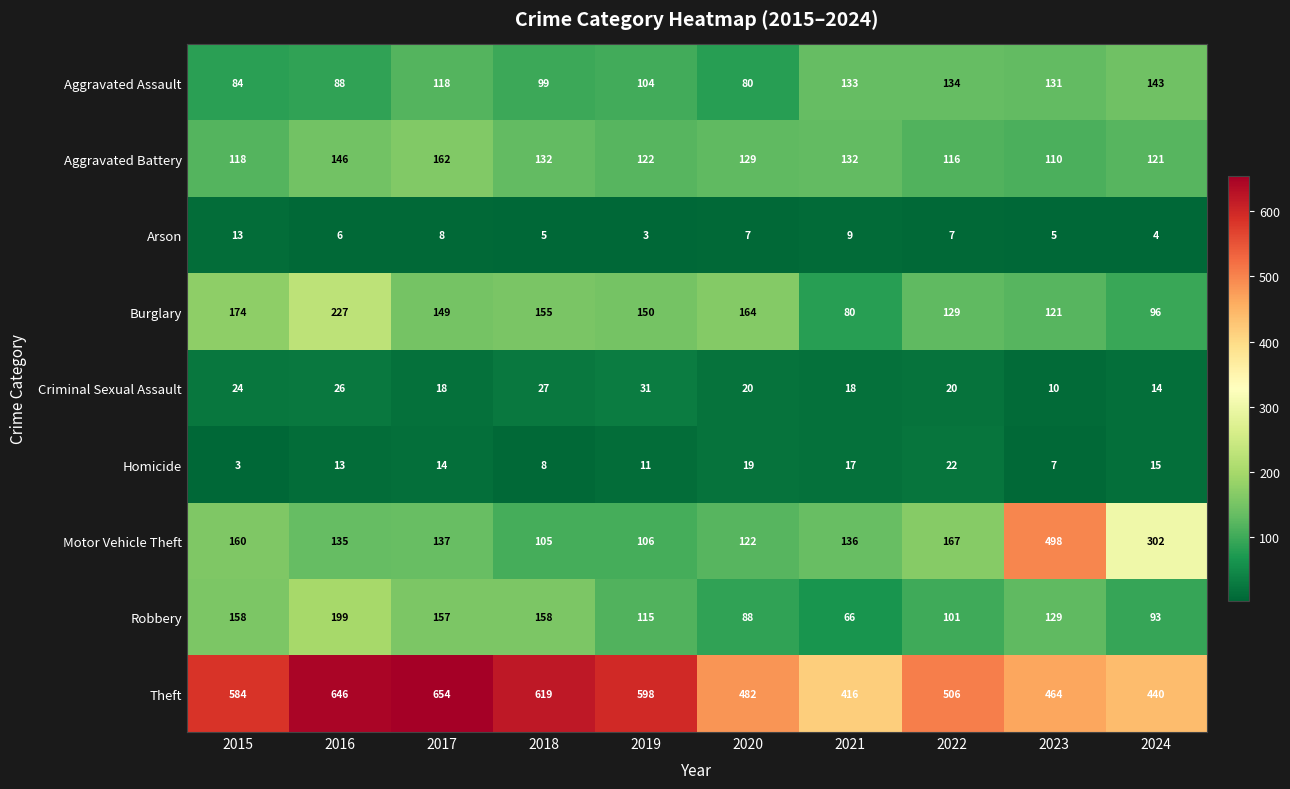

What is the maximum value for Burglary?

227